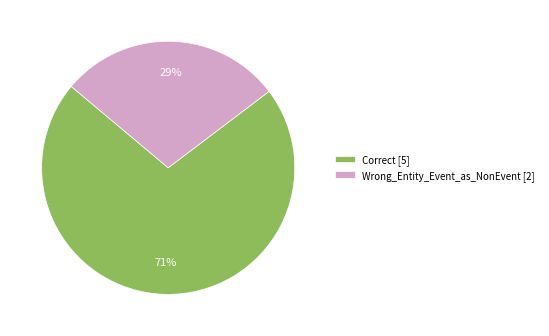

What is the largest slice in the pie chart?

Correct